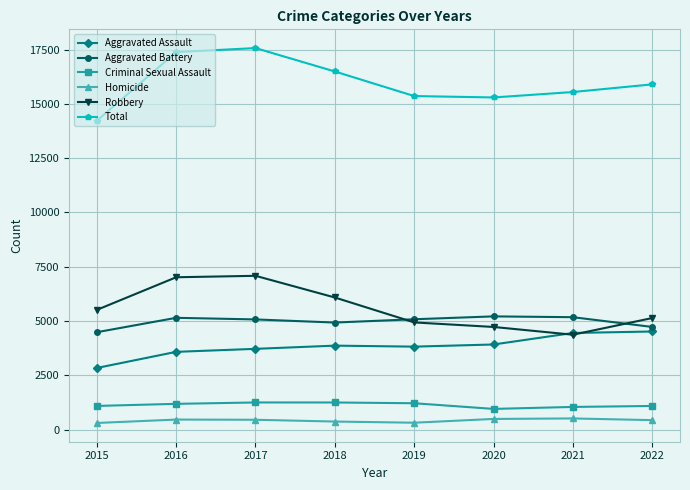

True or false: Total and Aggravated Assault cross at least once.

False